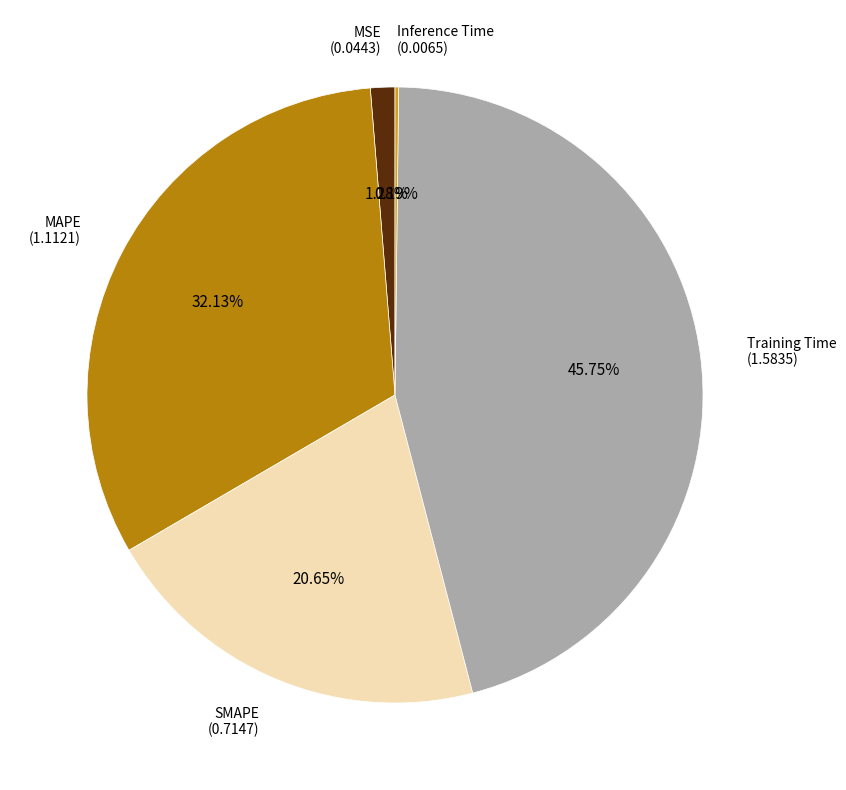

Between Training Time and MSE, which is larger?

Training Time